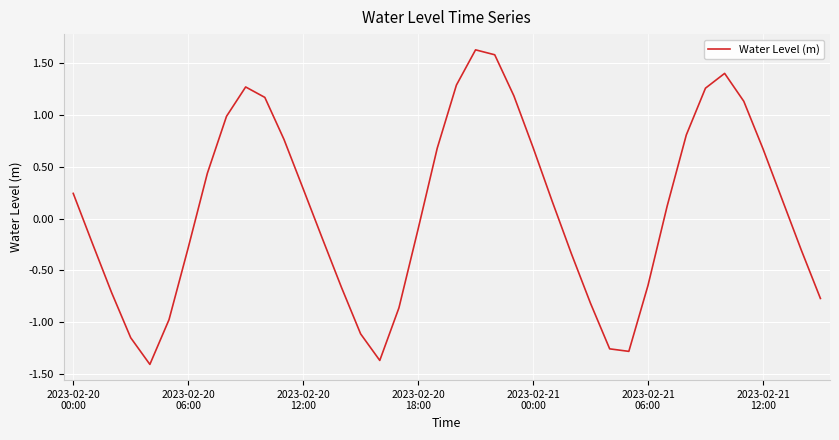

What is the smallest value displayed?

-1.4